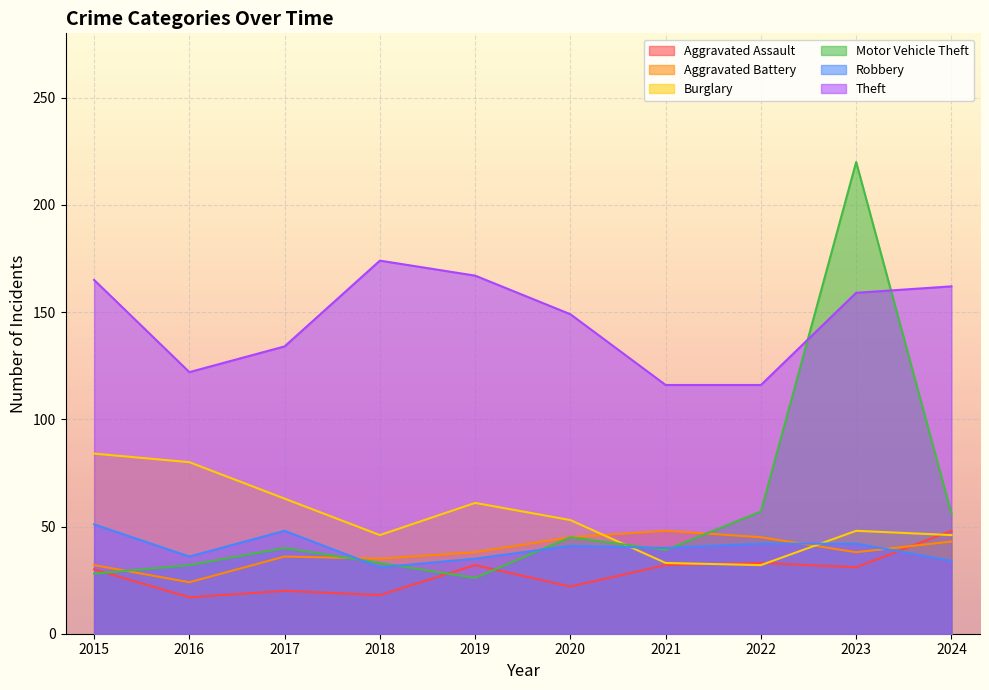

At how many categories does at least one series exceed 77?

10